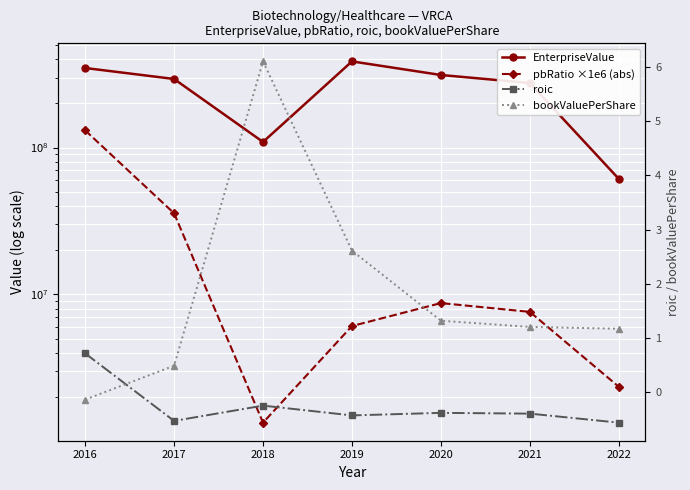

How many interior local peaks does the pbRatio ×1e6 (abs) series have?

1